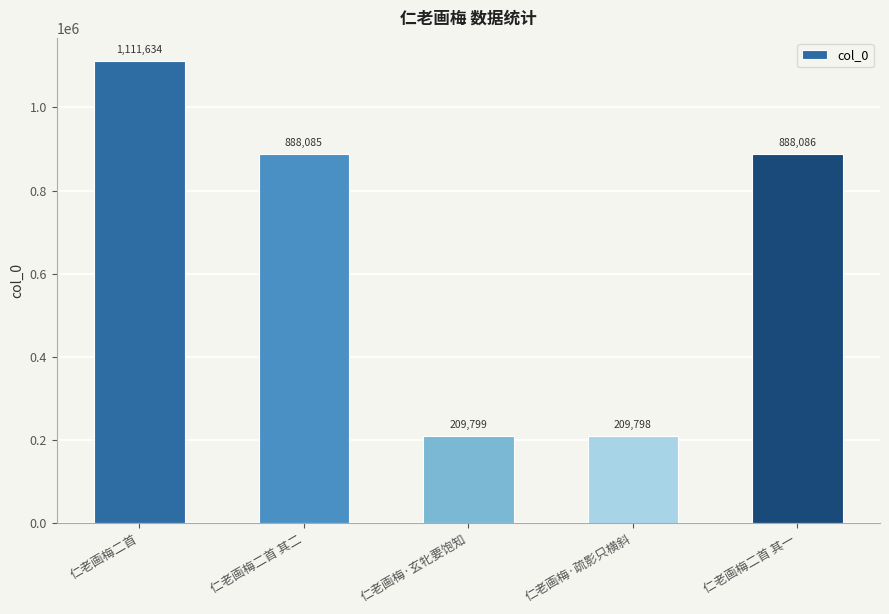

Where is the data nearest to the value 660716?

仁老画梅二首 其二